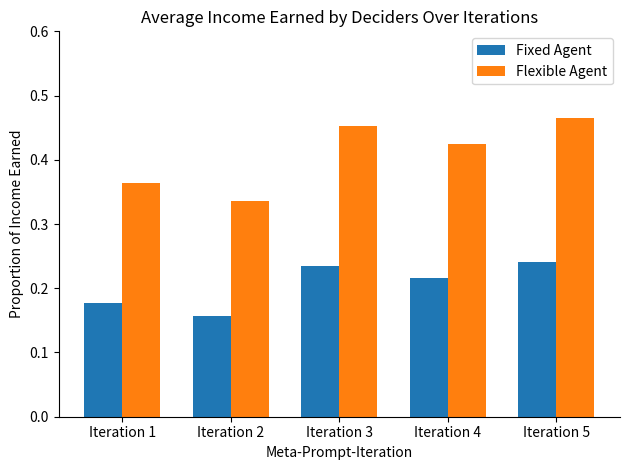

True or false: Fixed Agent has a value of 0.1 at Iteration 2.

False